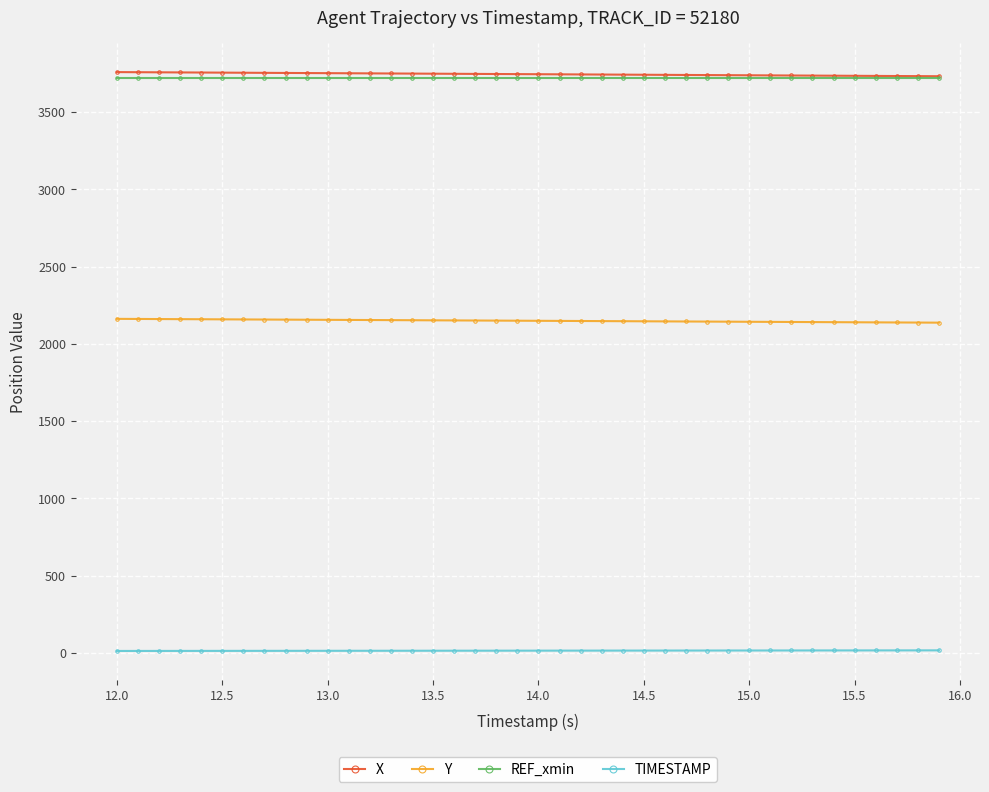

What is the value of the REF_xmin point at the 39th from the left?

3720.0